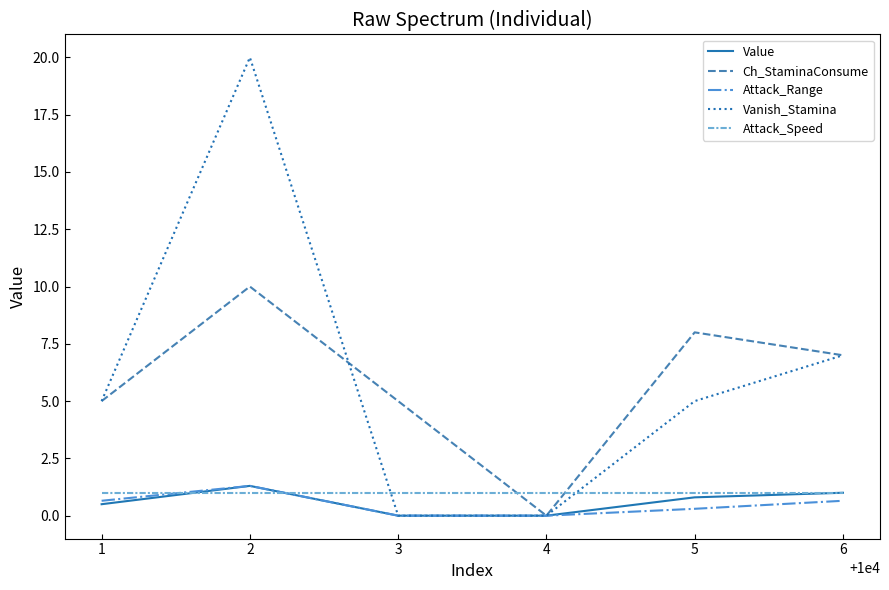

How many values in the Ch_StaminaConsume series are below 7?

3